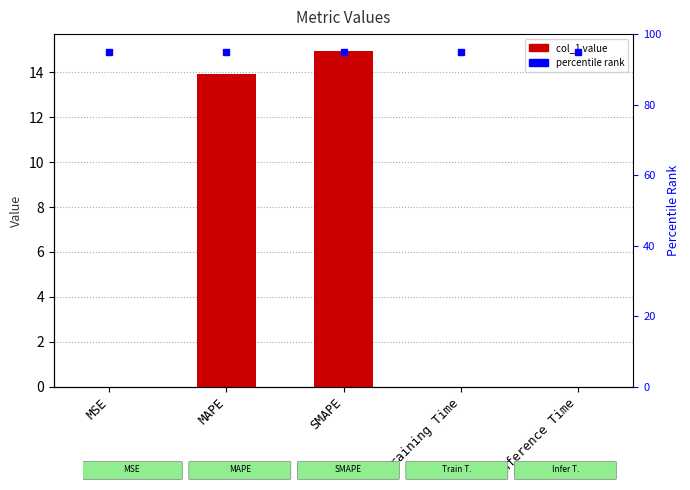

What is the change in value from MSE to MAPE?

+13.9